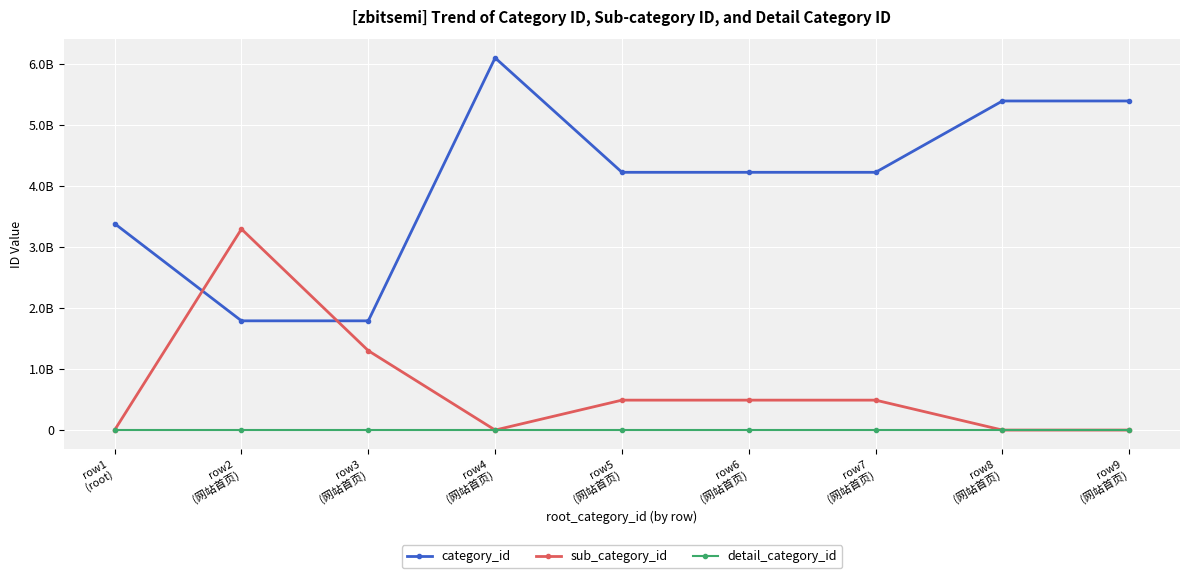

Where is sub_category_id nearest to the value 1646665311?

row3
(网站首页)